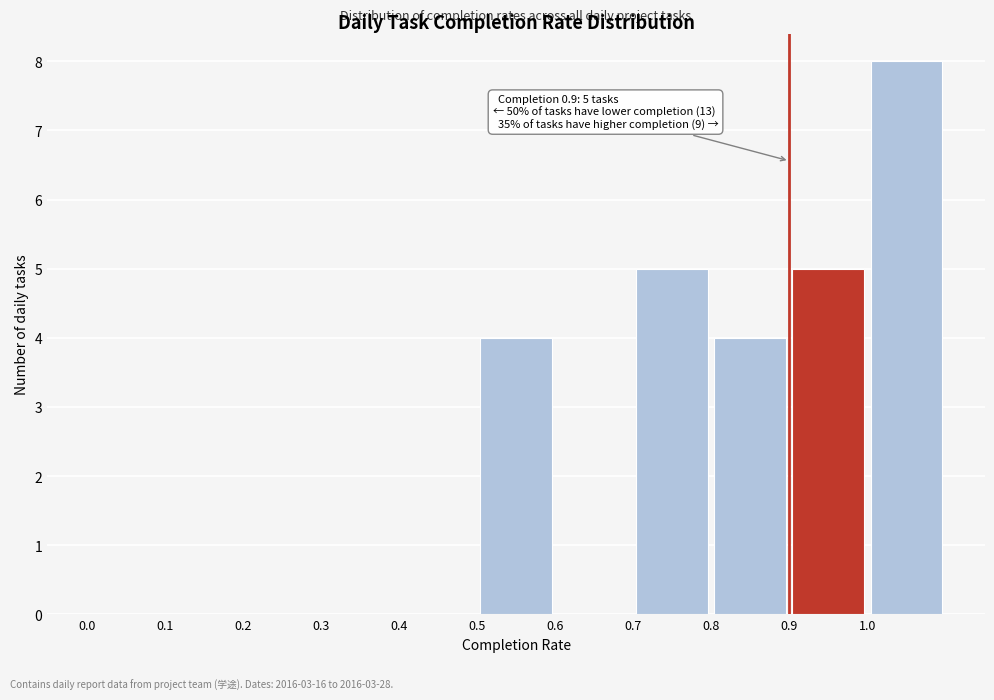

Over which range of the x-axis is the bar tallest?

1.0 to 1.1